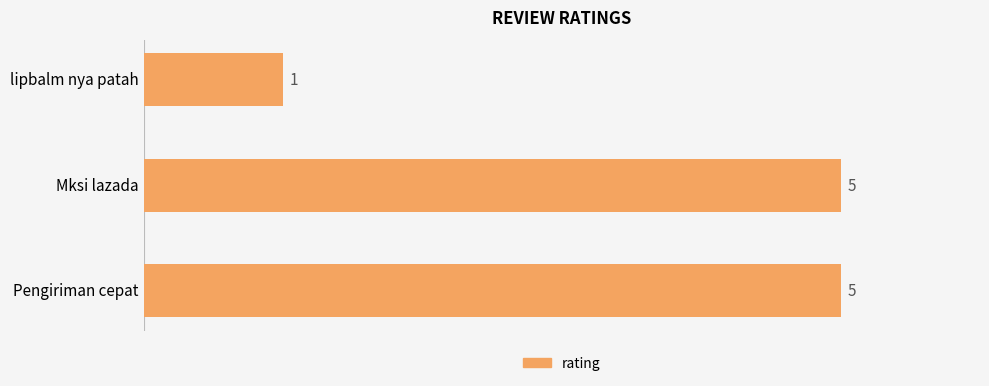

Which category has the lowest value across all series?

lipbalm nya patah